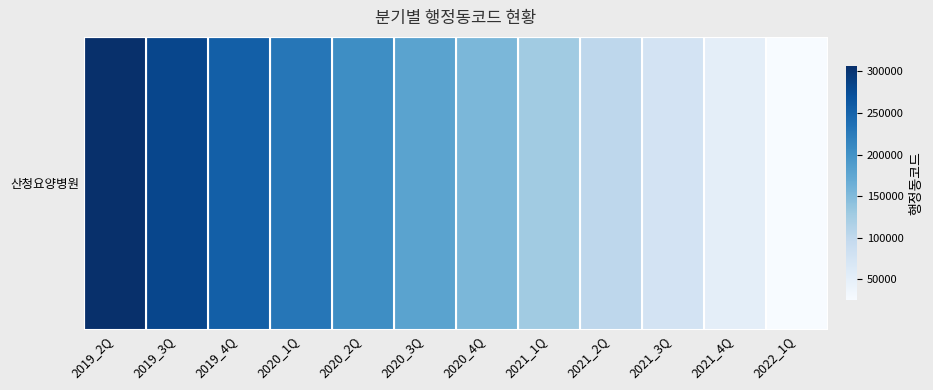

What is the maximum value shown in the chart?

306299